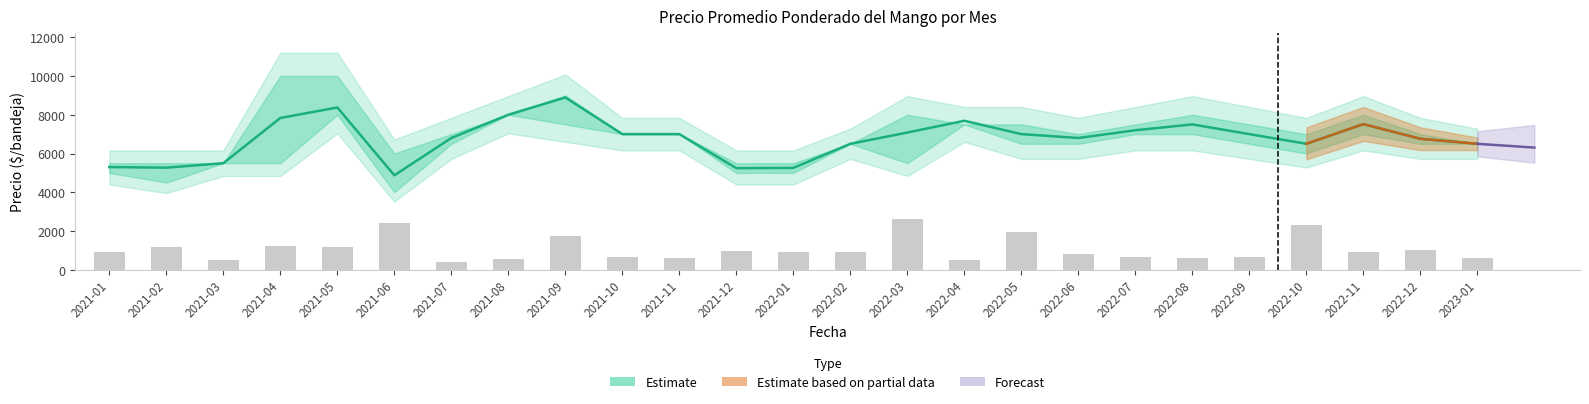

At 2021-01, list the series in order from smallest to largest.

Volumen (rel.), Precio promedio ponderado